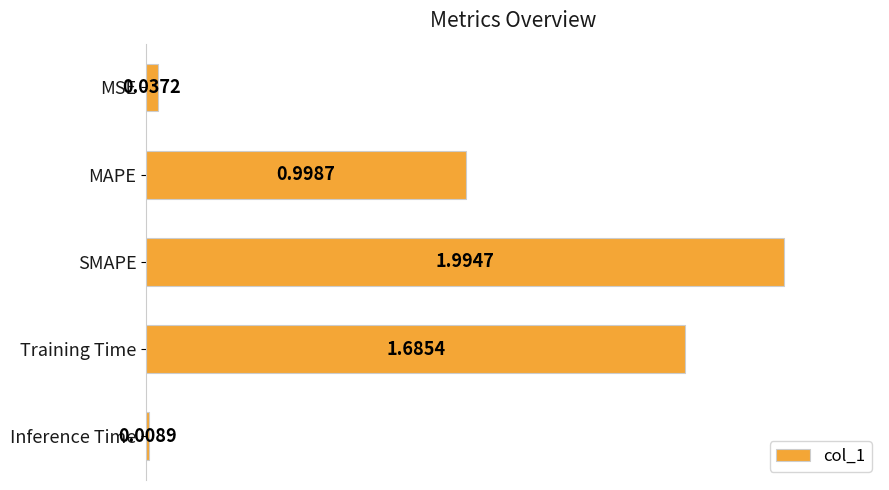

What is the label of the 5th bar from the bottom?

MSE